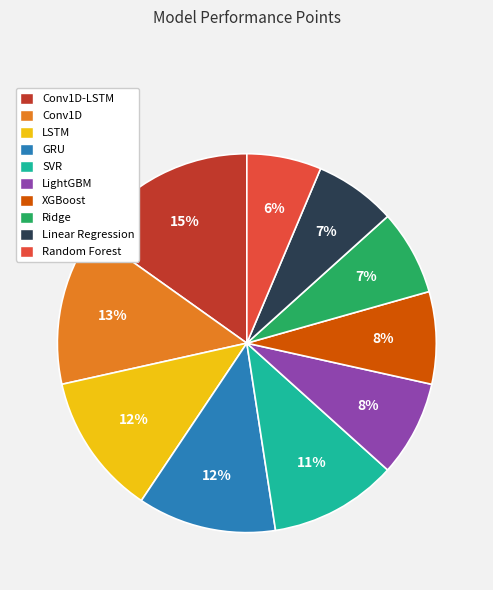

Count the number of slices in the pie.

10